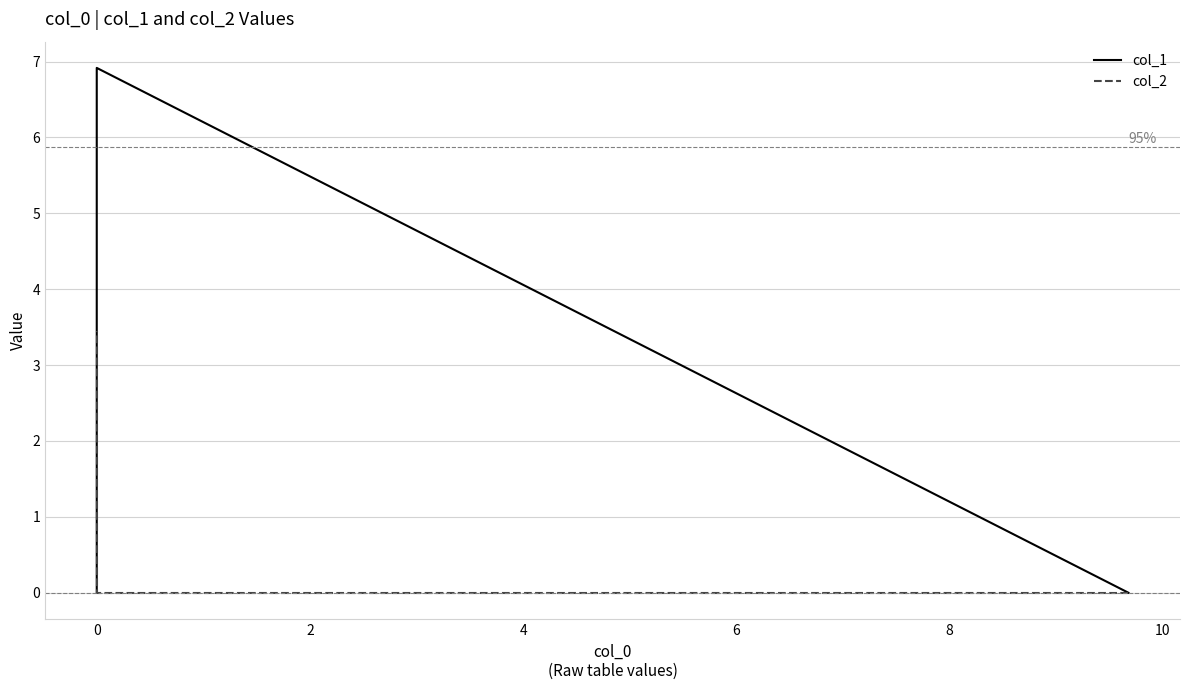

Is the value of col_1 at 0 greater than the value of col_2 at 0?

Yes